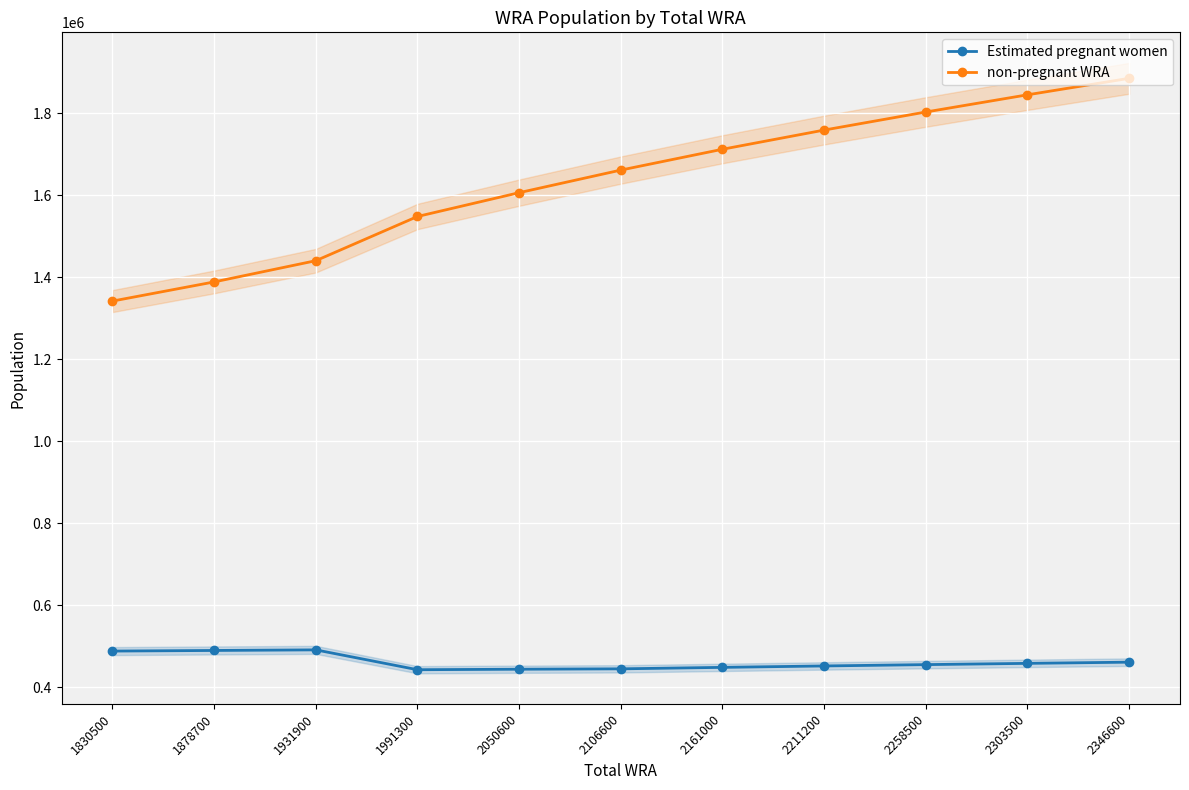

The non-pregnant WRA series shows 1606287.8 at 2050600. True or false?

True